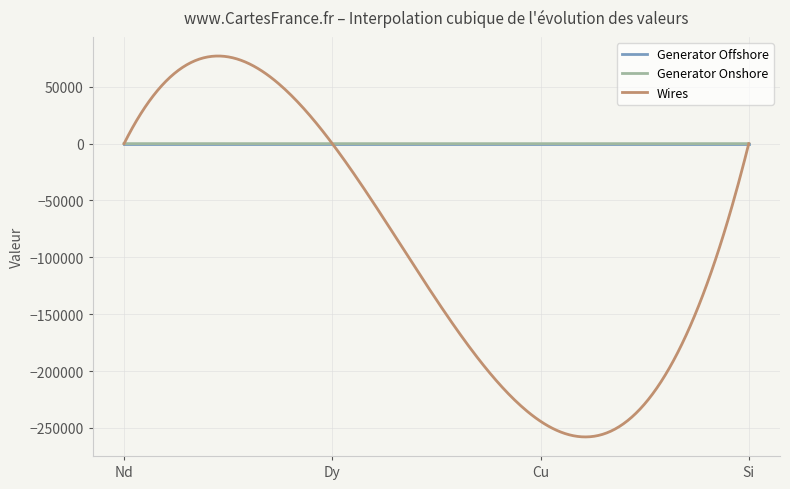

What is the smallest value displayed?

-257877.4